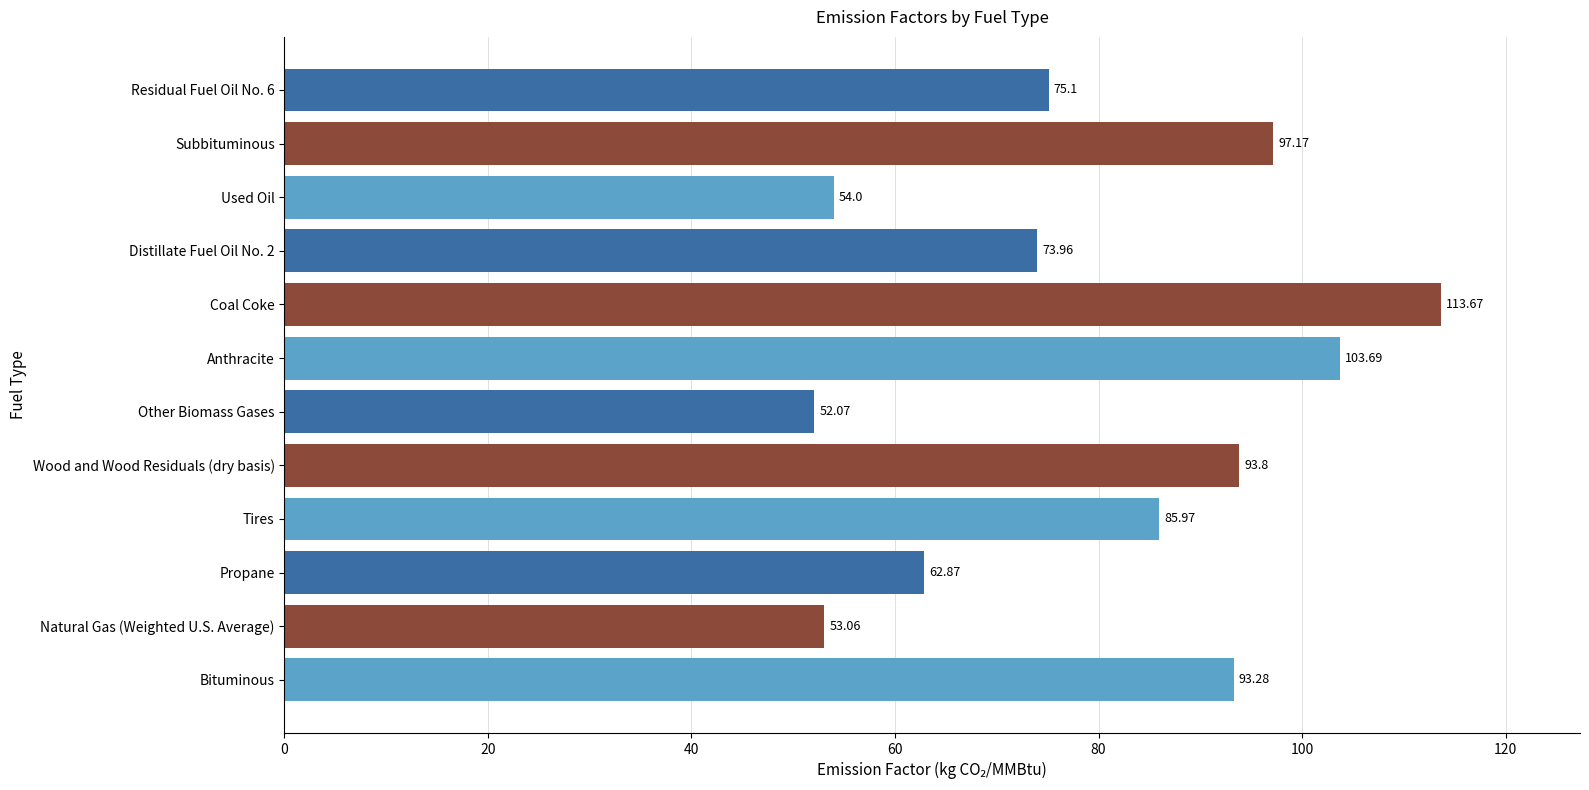

At which label is the value closest to 82?

Tires